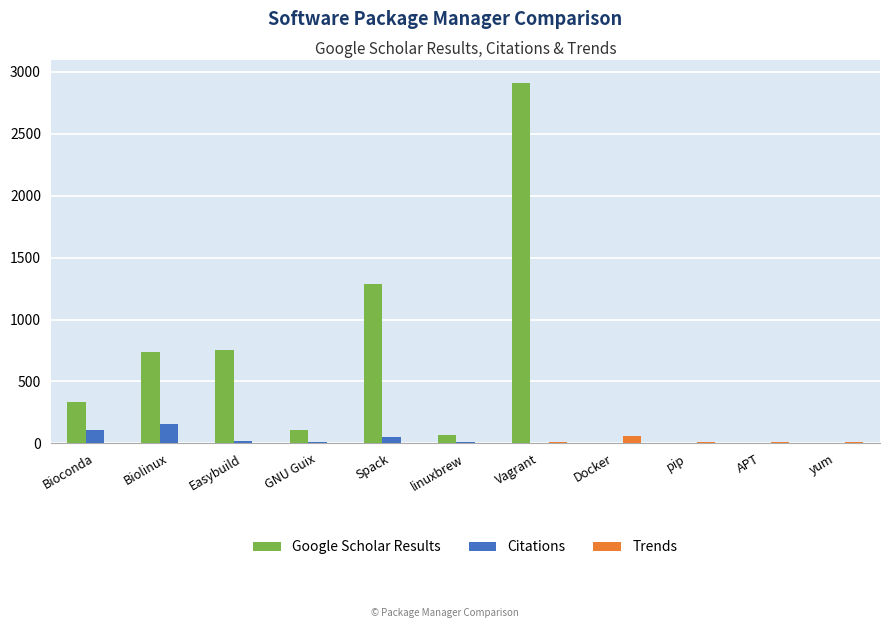

Which series has the largest total across all categories?

Google Scholar Results